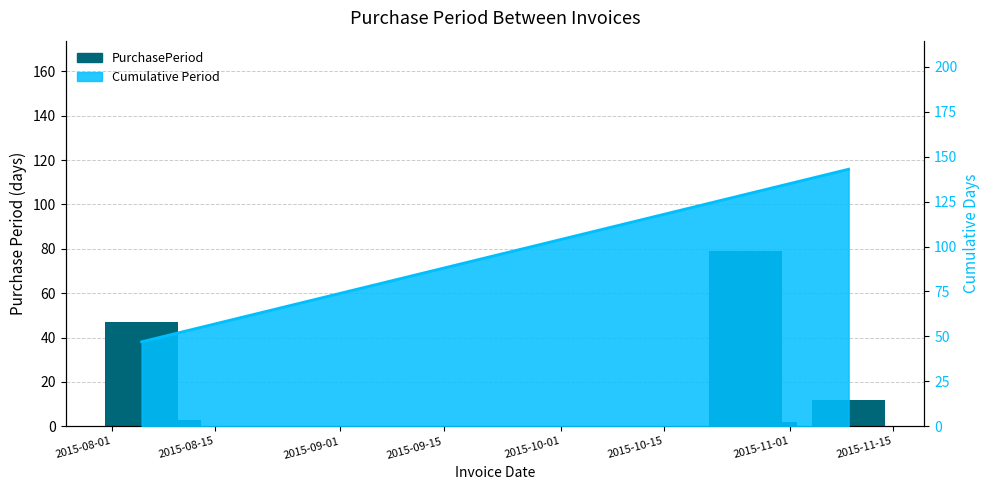

What is the difference between the maximum and minimum values?

77